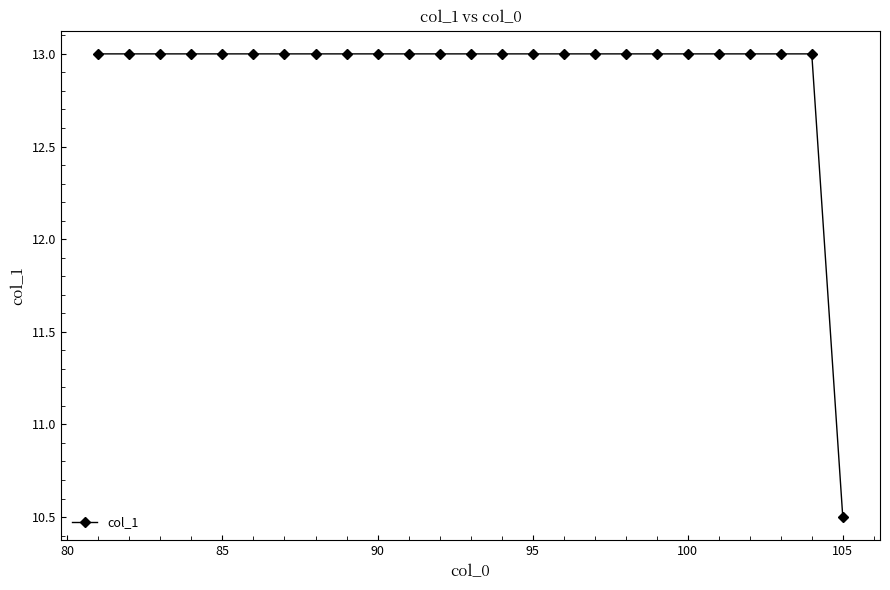

What is the minimum value shown in the chart?

10.5